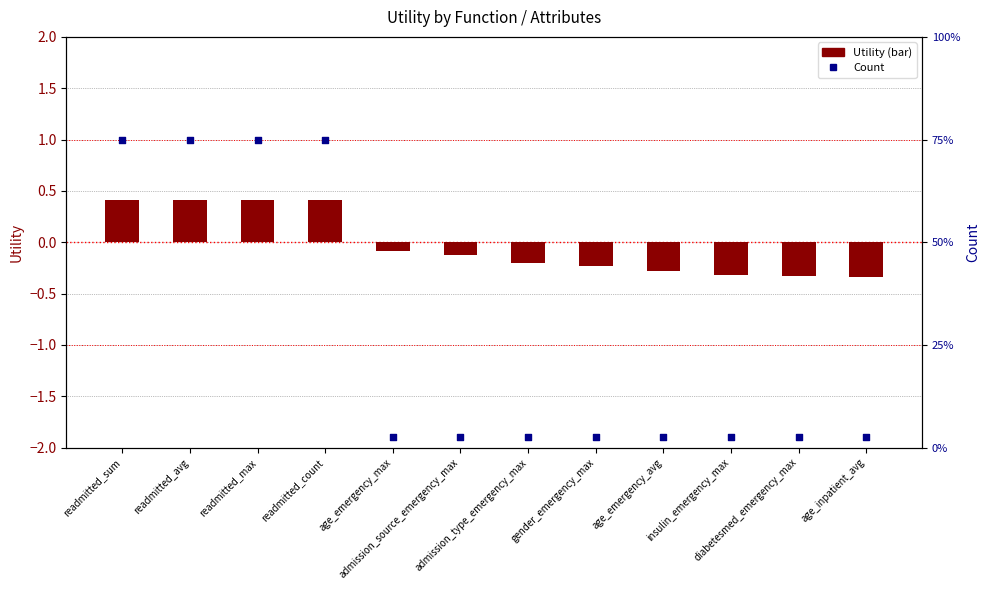

Which series has the widest spread of Y values?

Count